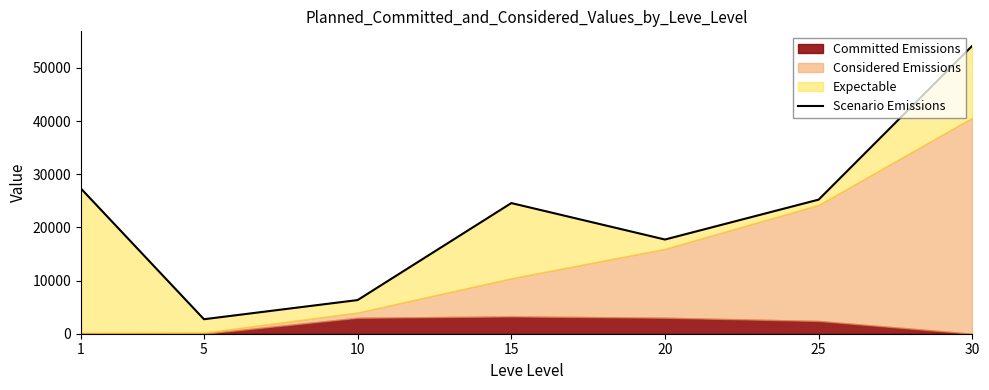

How many values are below 24574?

3